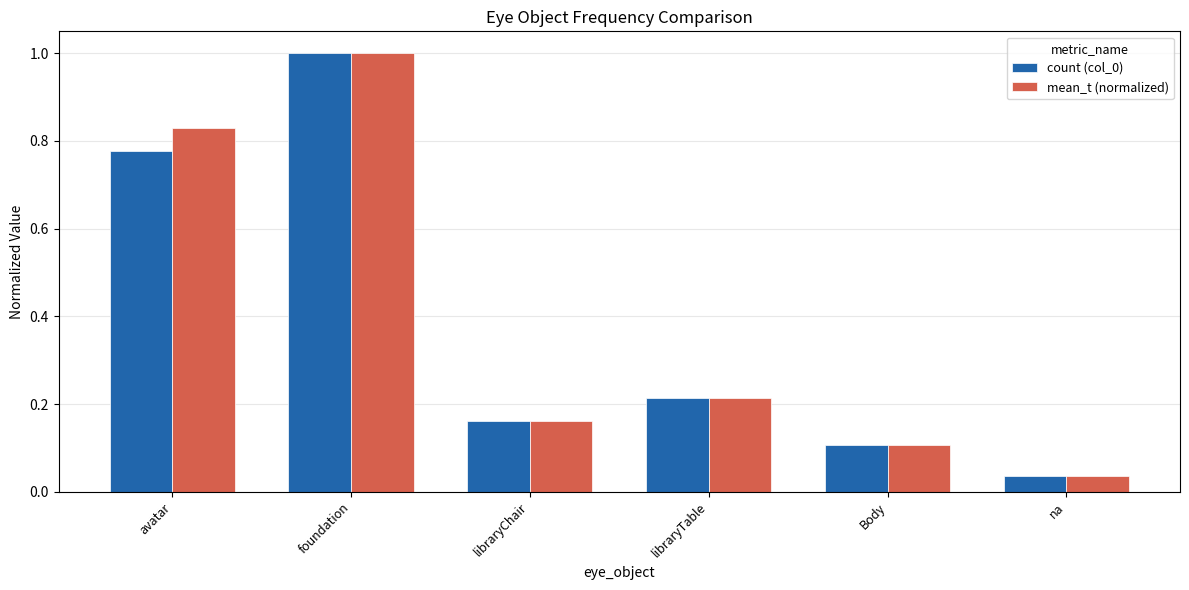

At which label is mean_t (normalized) closest to 0?

na